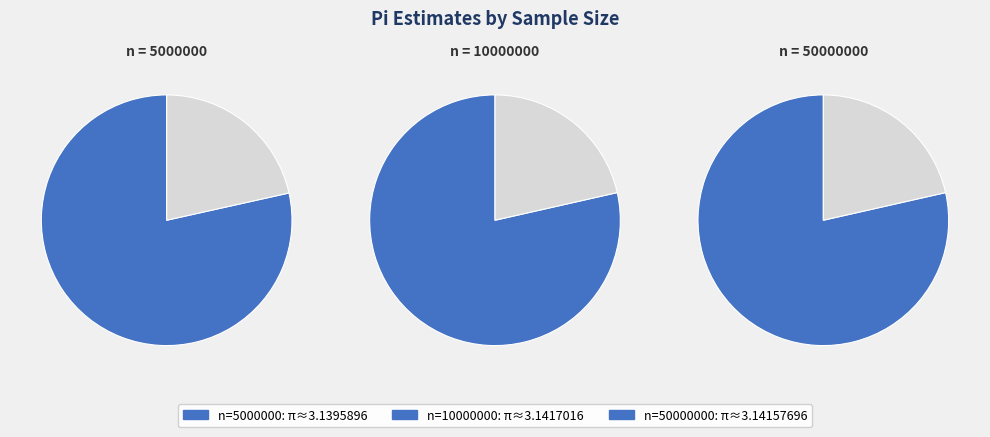

Which slice is the largest?

10000000